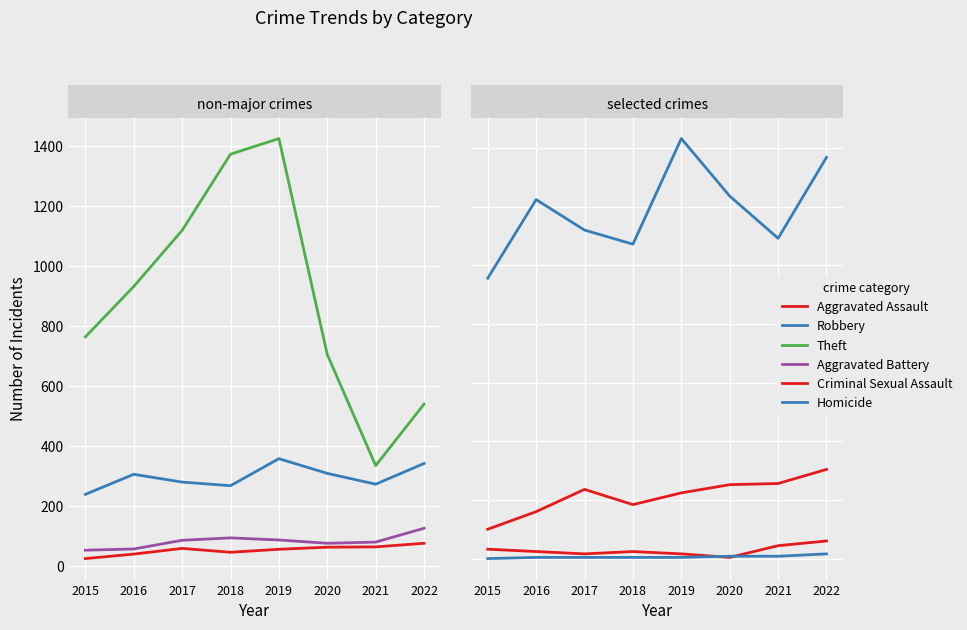

Rank the series at 2021 from lowest to highest value.

Homicide, Criminal Sexual Assault, Aggravated Assault, Aggravated Battery, Robbery, Theft